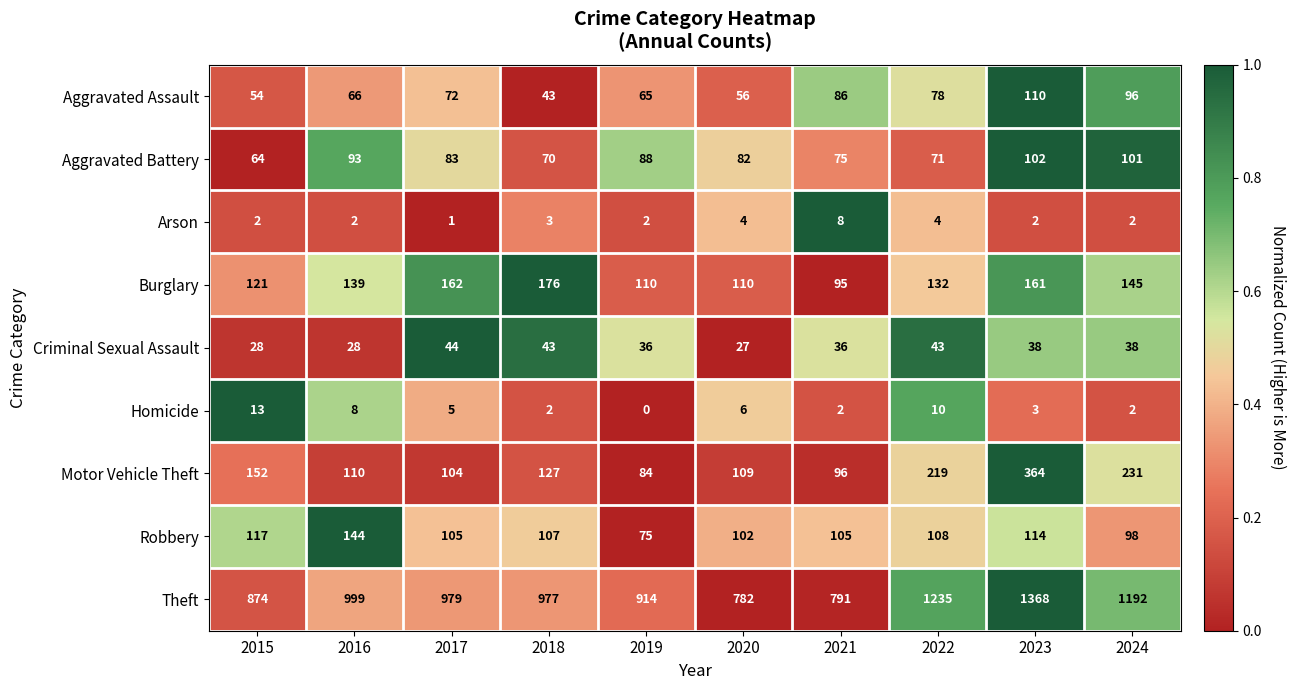

Which series has the largest total across all categories?

Theft